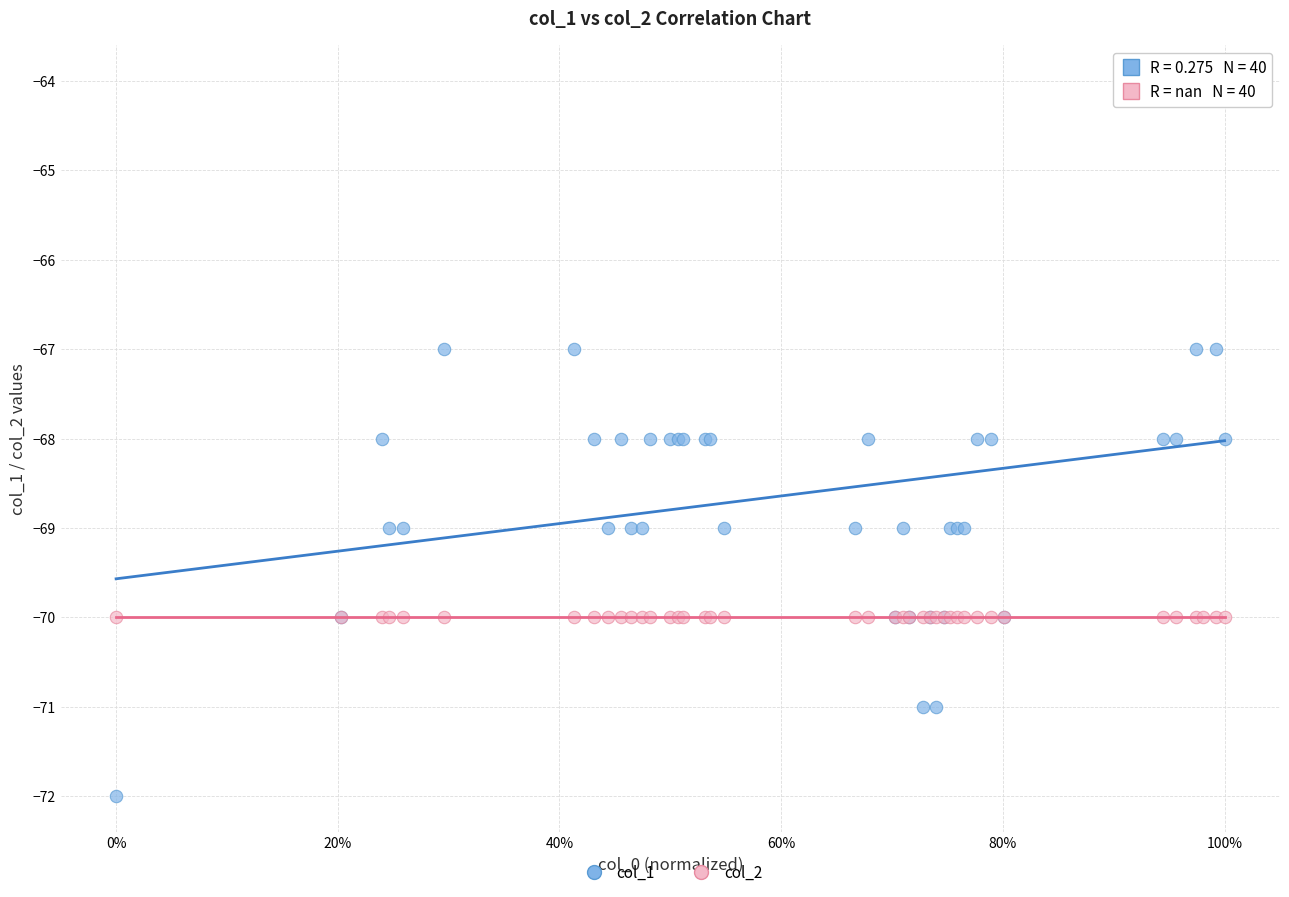

What are all the series names shown in the legend?

col_1, col_2